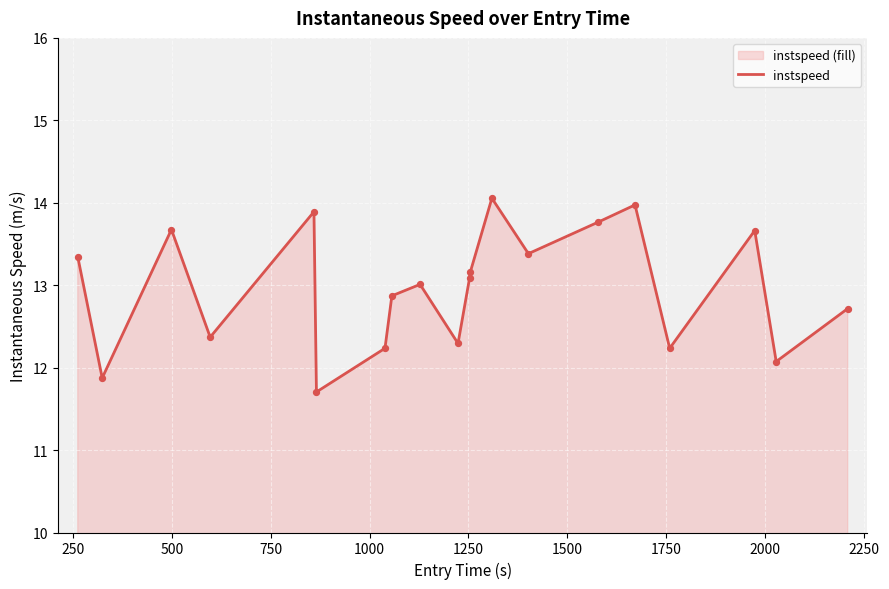

What is the smallest value displayed?

11.7